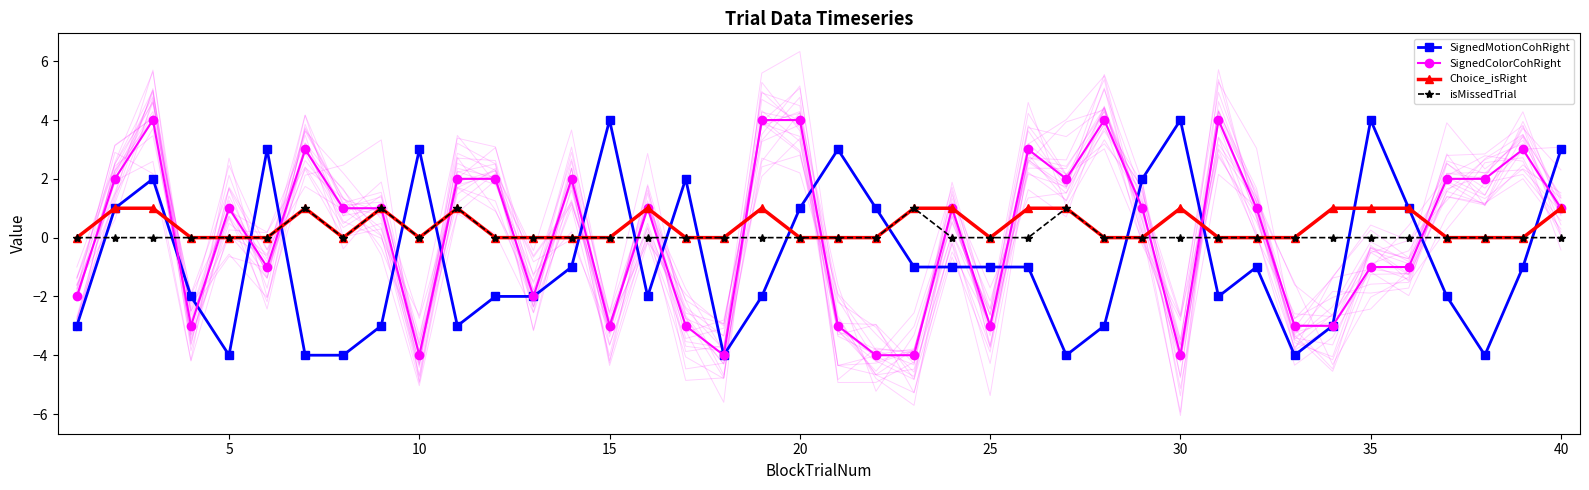

In isMissedTrial, how many points are lower than both neighbors (excluding endpoints)?

2